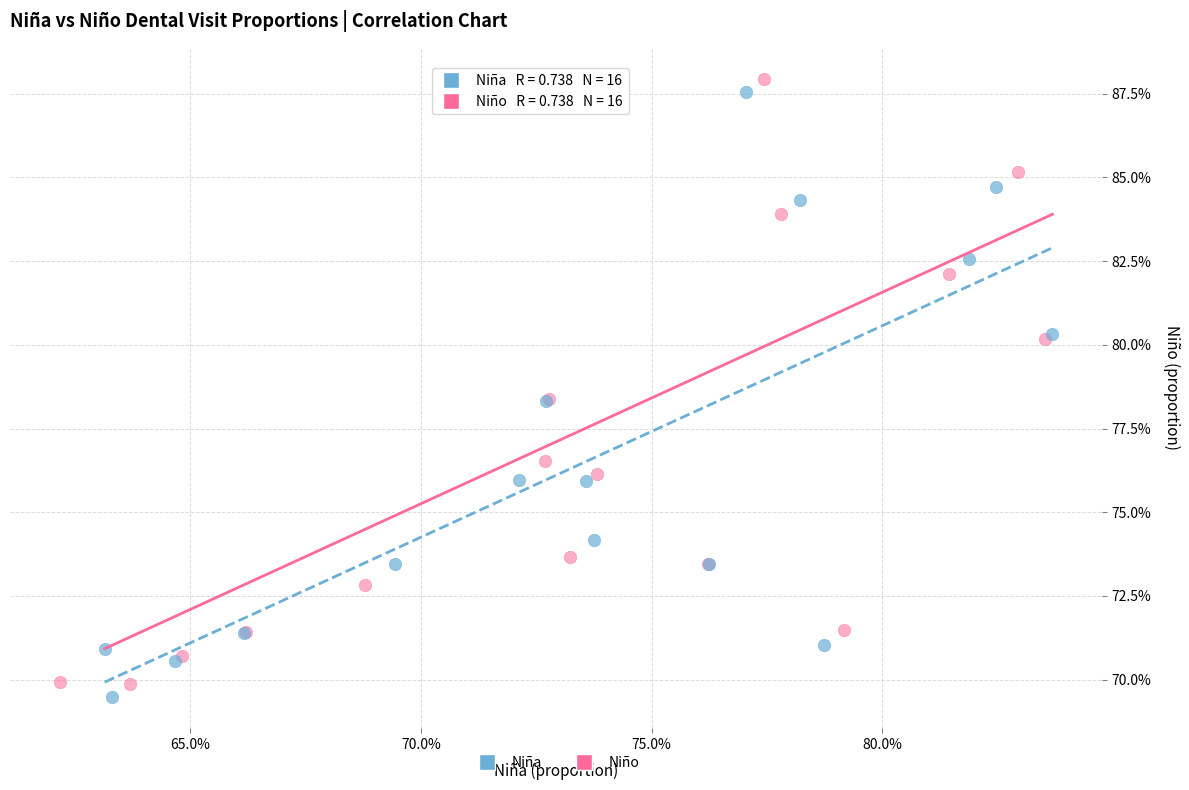

What are all the series names shown in the legend?

Niña, Niño